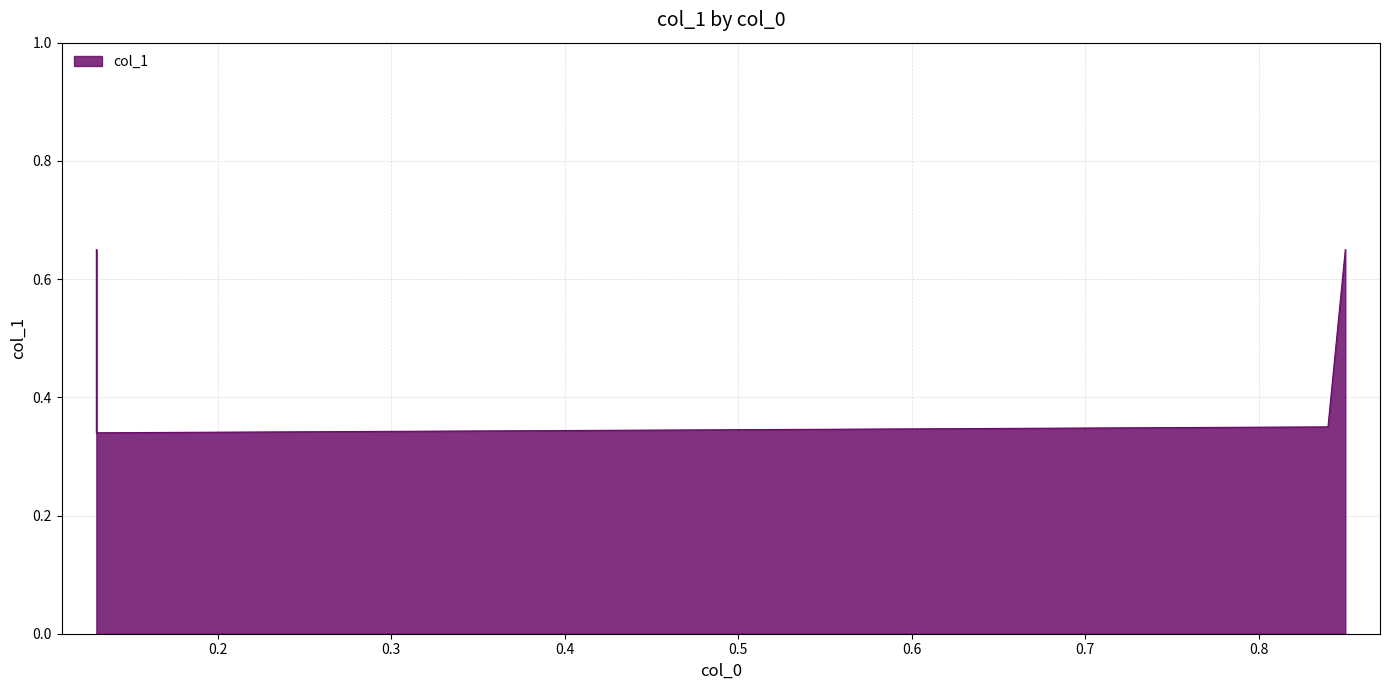

What is the approximate value at 0.85?

0.7